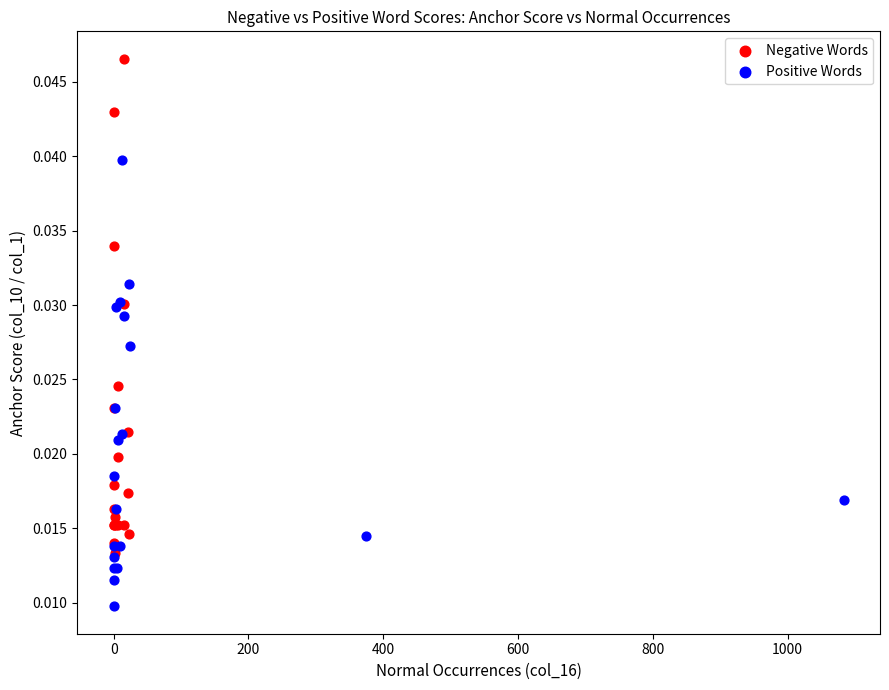

Which series contains the highest Y value?

Negative Words